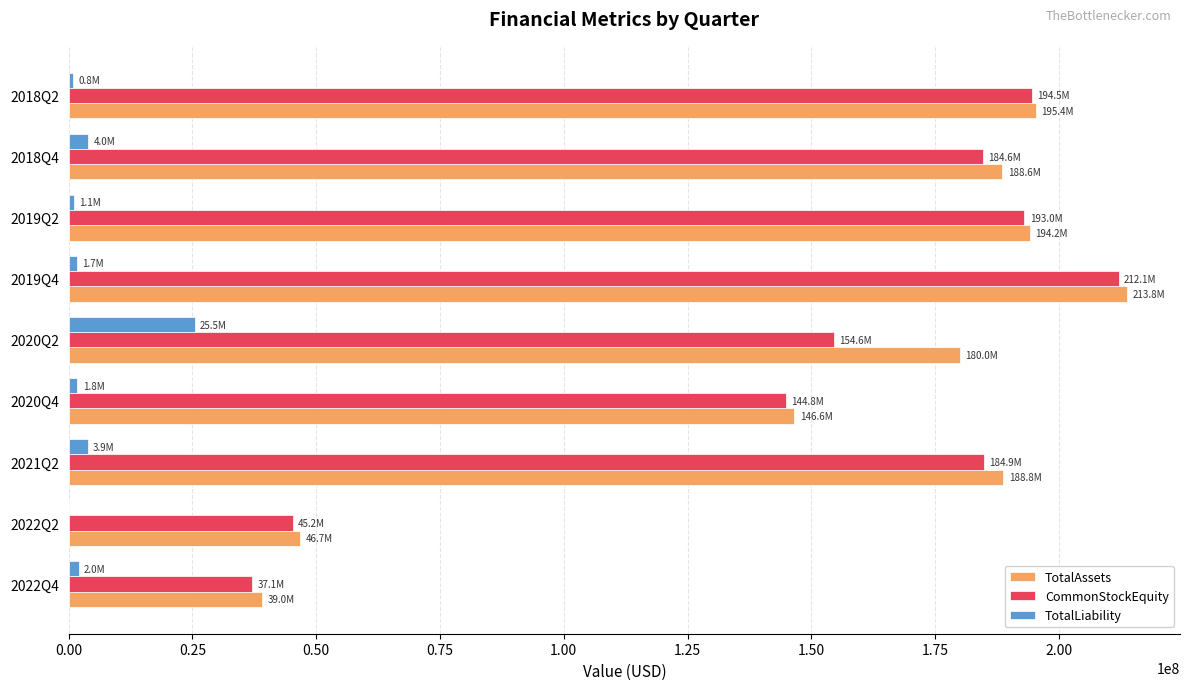

The value of TotalAssets at 2021Q2 is 188788569. True or false?

True